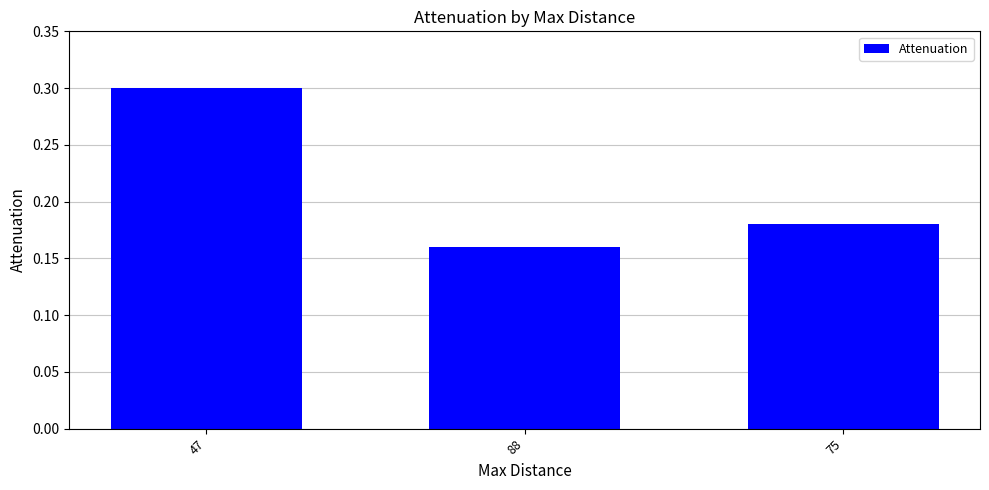

Is it true that the value at 47 is 0.1?

False